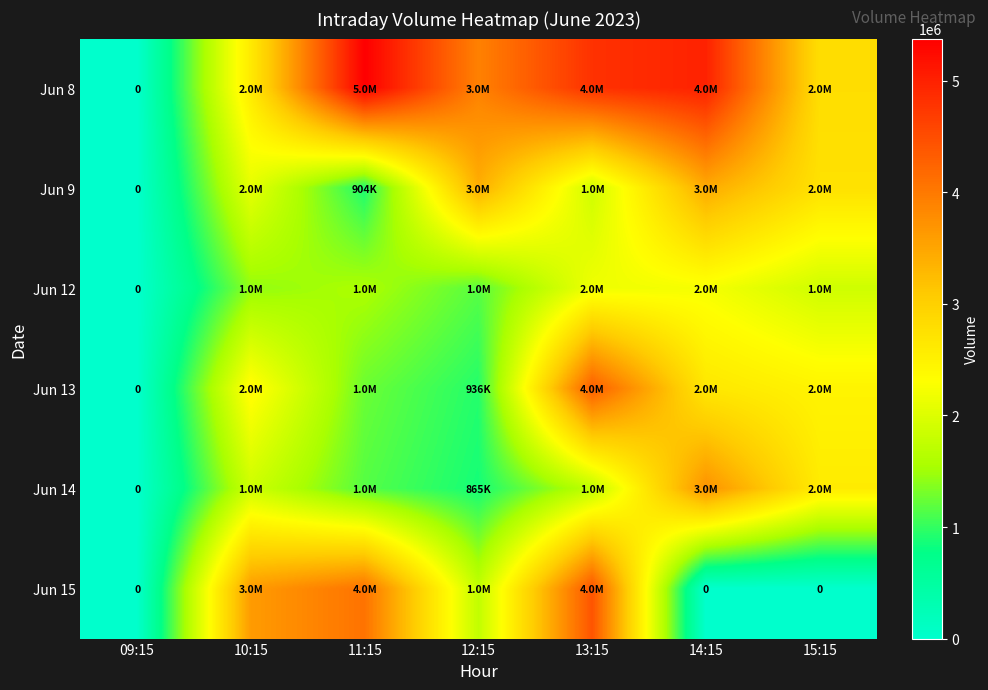

What is the difference between the Jun 15 values at 10:15 and 09:15?

3616361